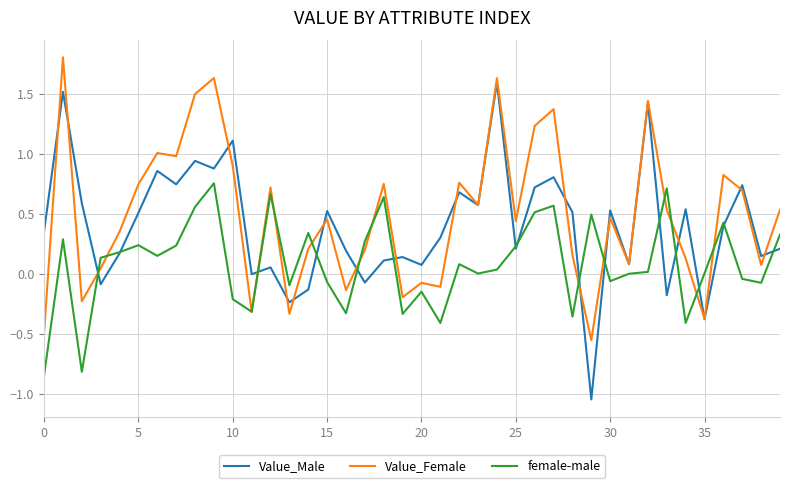

List the series in order of their overall mean, highest first.

Value_Female, Value_Male, female-male